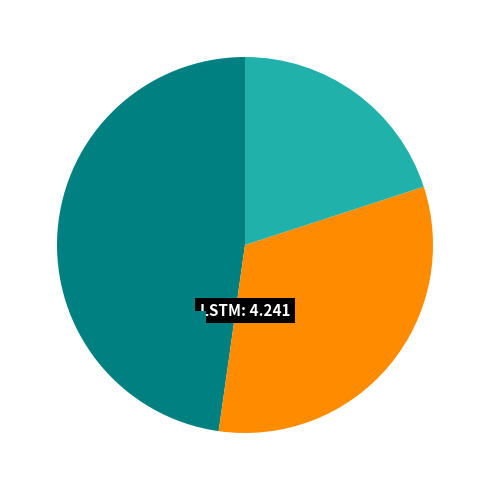

Combined, do LSTM and GRU account for over 50%?

Yes